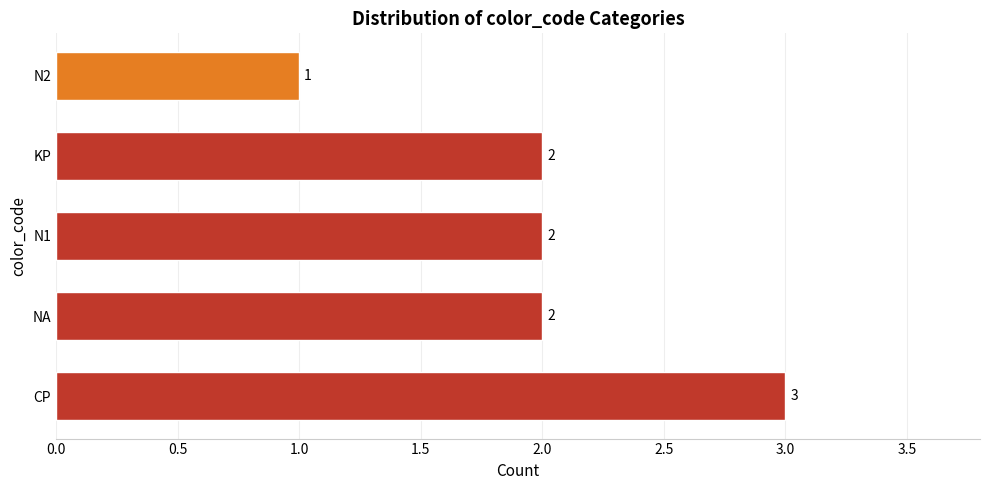

Reading bottom to top, transcribe all the data shown in this chart.

3	2	2	2	1